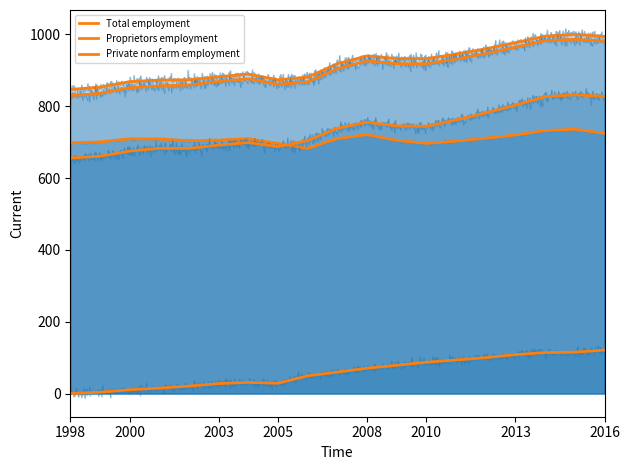

How many lines are shown in the chart?

5